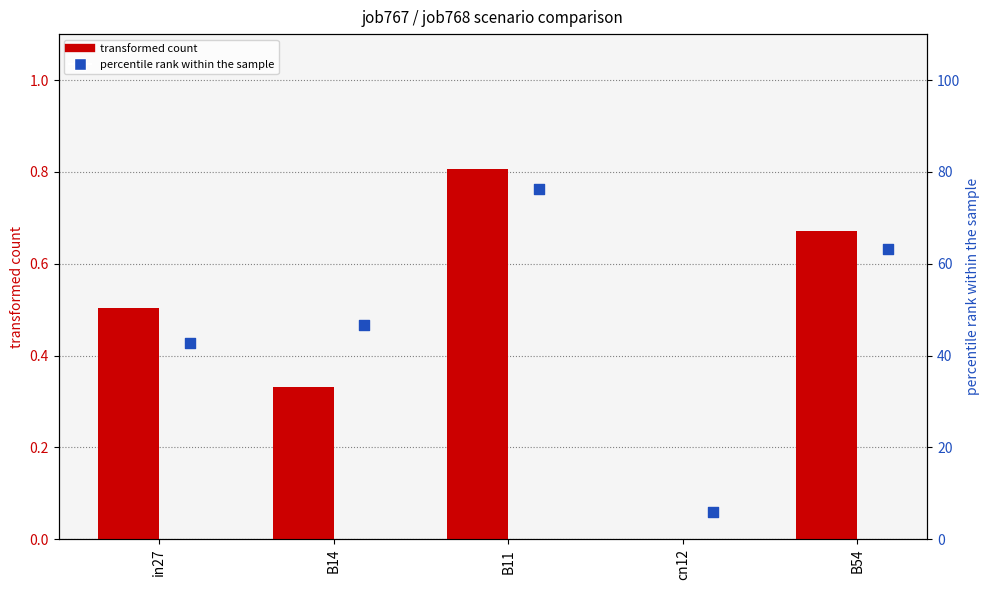

At how many categories does at least one series exceed 66?

1